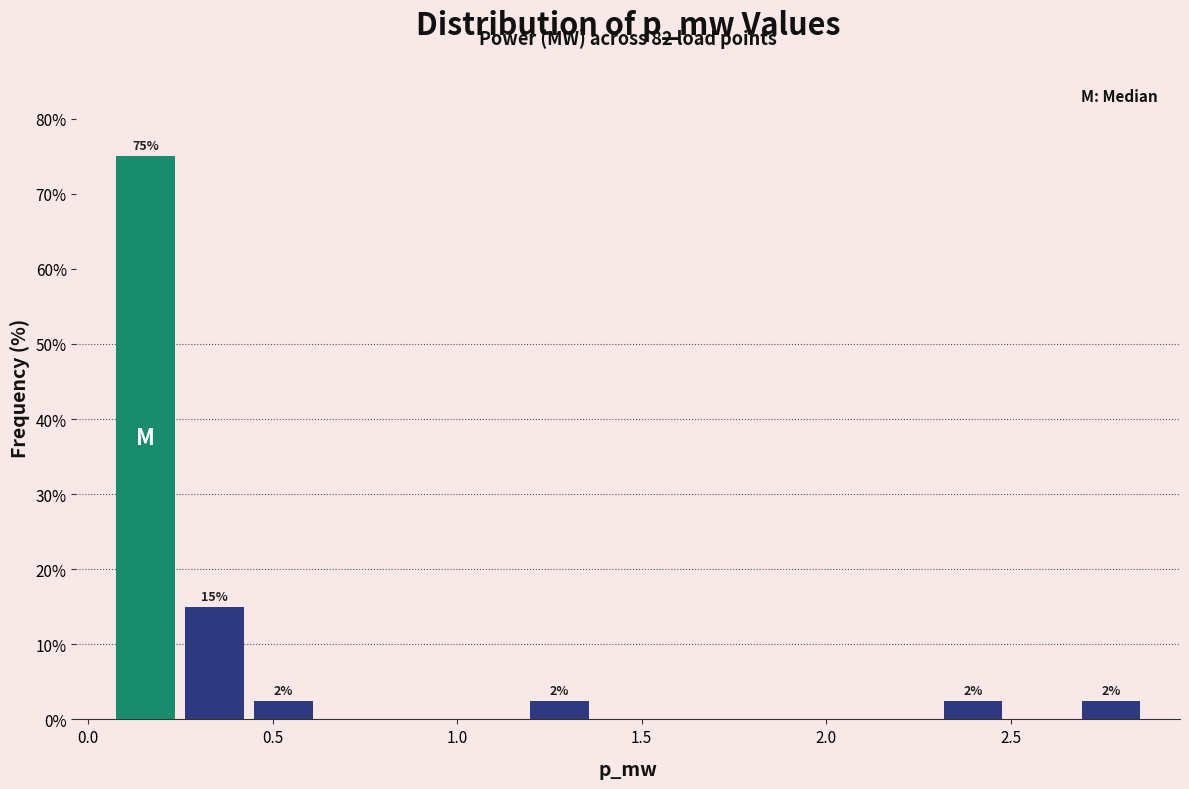

Read against the x-axis, roughly where is the centre of the tallest bar?

0.15